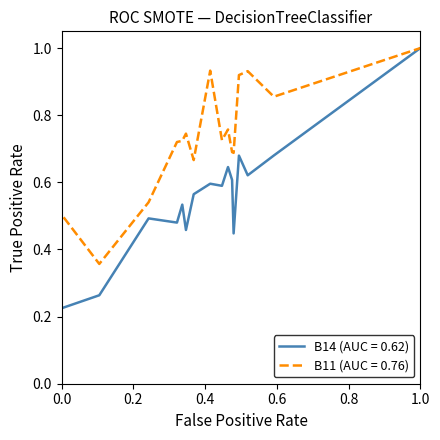

At how many categories does at least one series exceed 0?

15